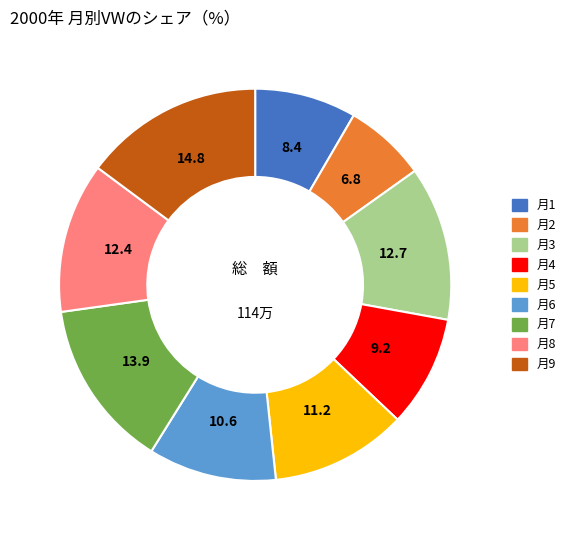

Does any single category account for the majority?

No